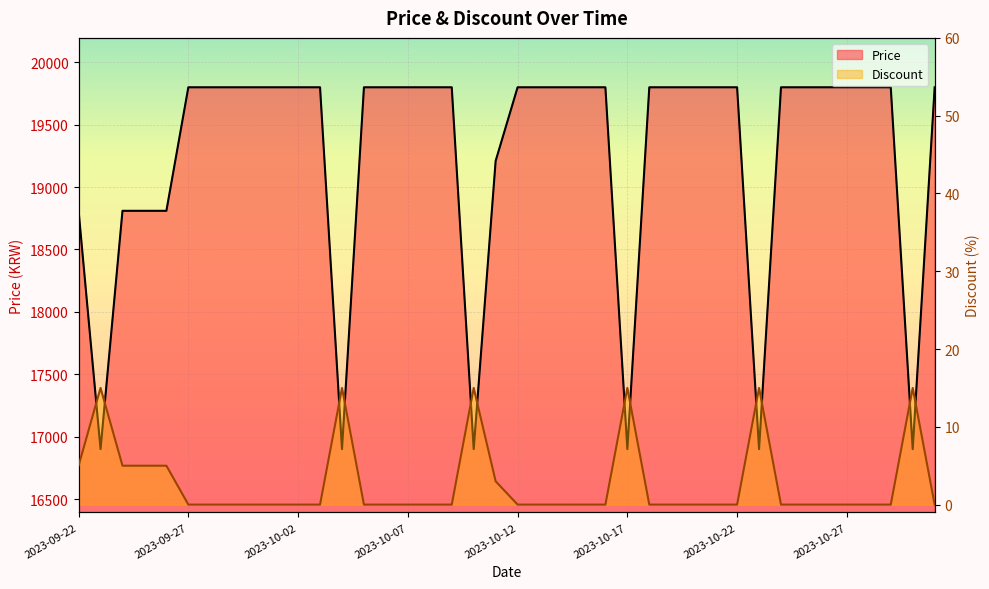

How many lines are shown in the chart?

2